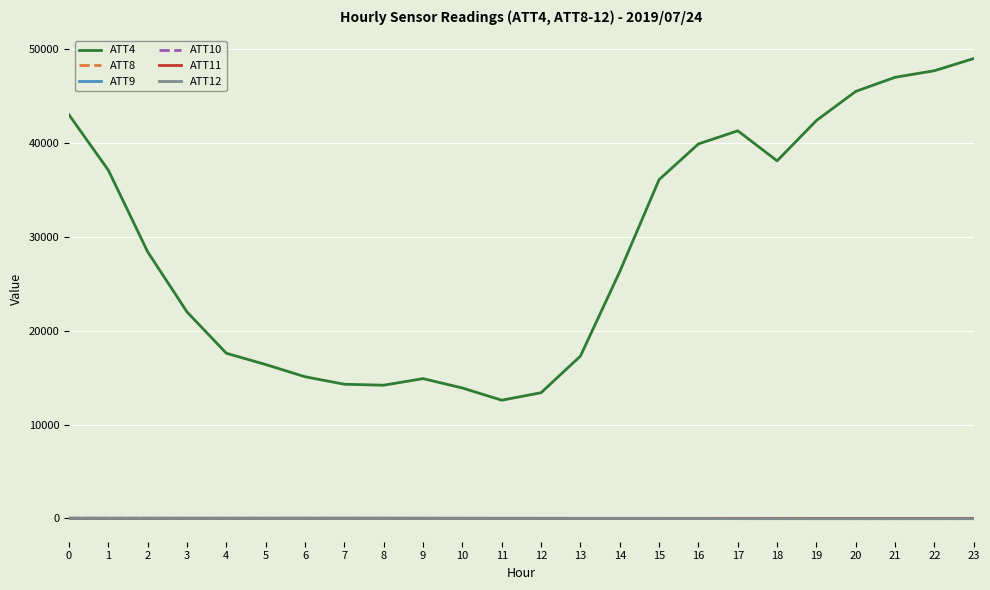

What is the difference between the highest and lowest values at 23?

49020.1